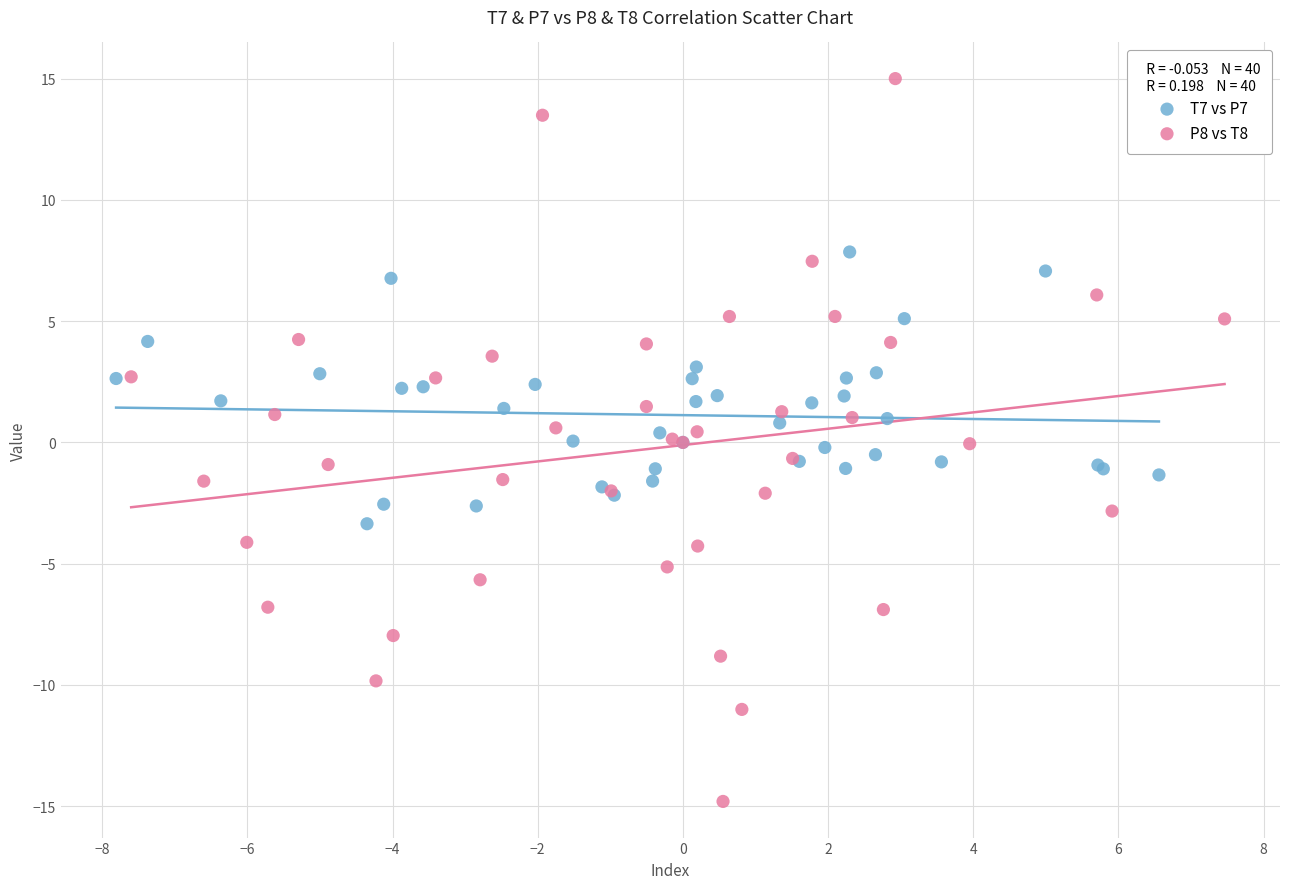

Which series reaches the maximum Y coordinate?

P8 vs T8